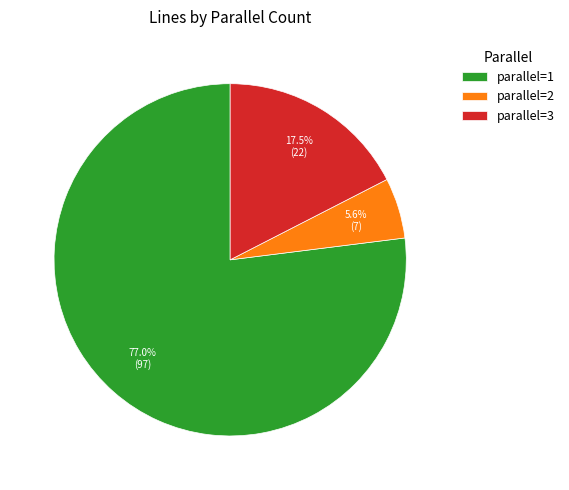

How many segments does this pie chart have?

3